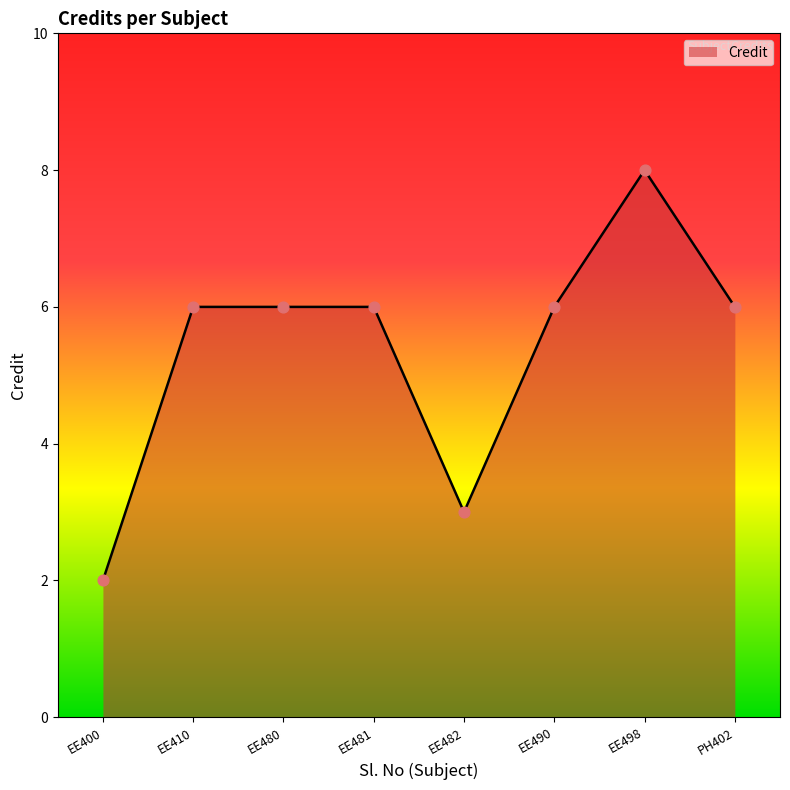

Approximately how many times larger is the value at EE480 compared to EE400?

3.0